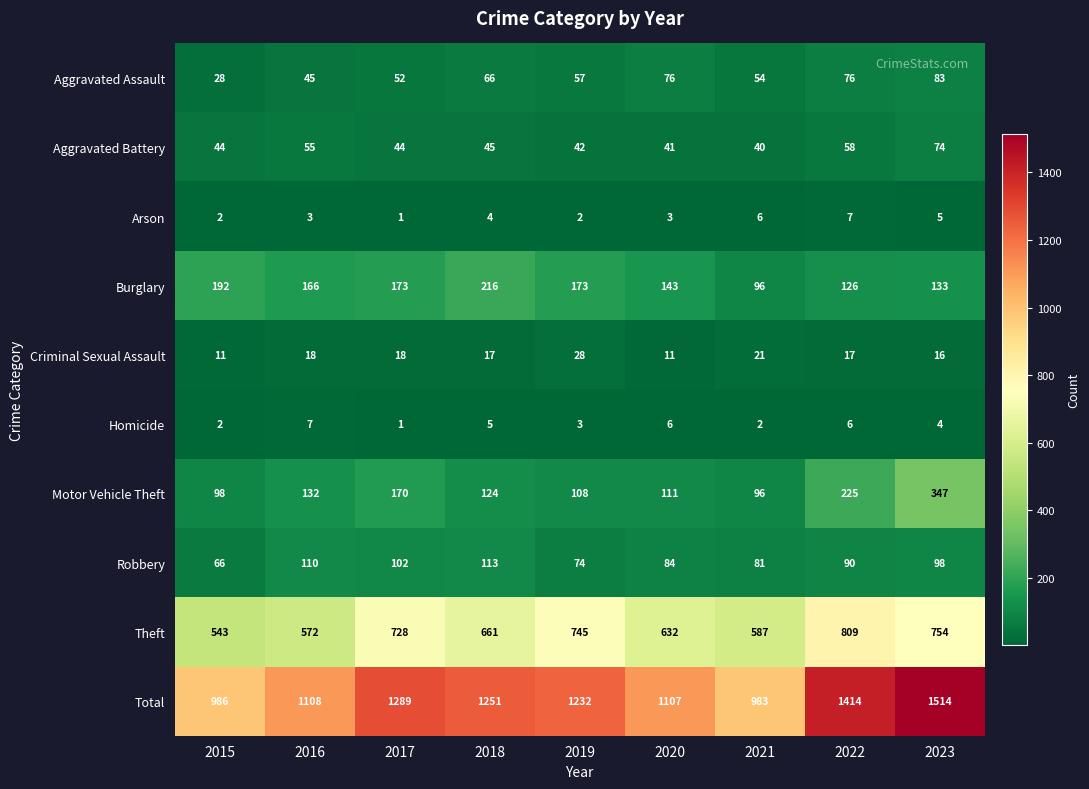

Where does the Burglary series first go above 166?

2015